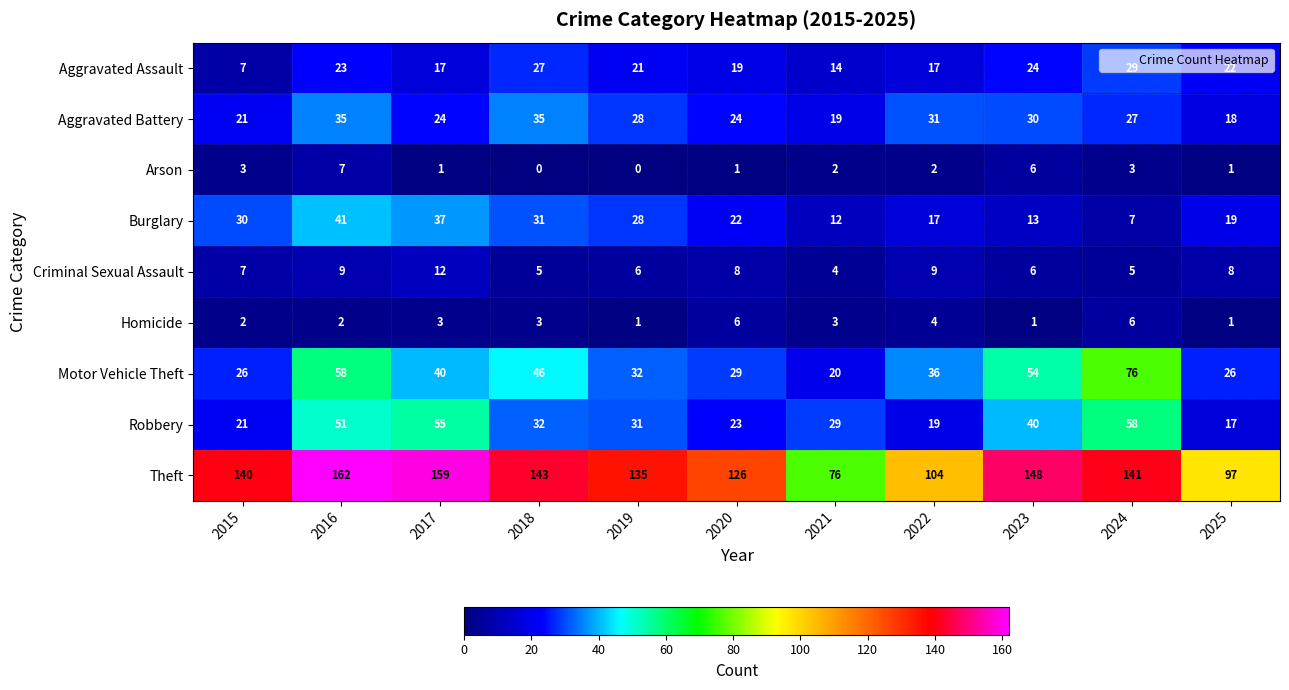

Where is Motor Vehicle Theft nearest to the value 48?

2018